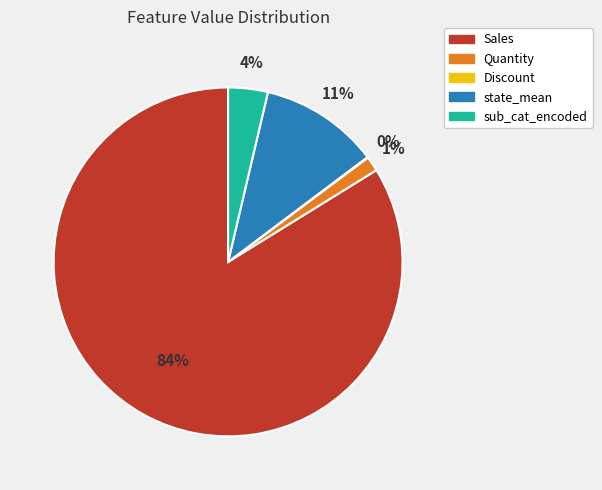

Between Sales and sub_cat_encoded, which is larger?

Sales